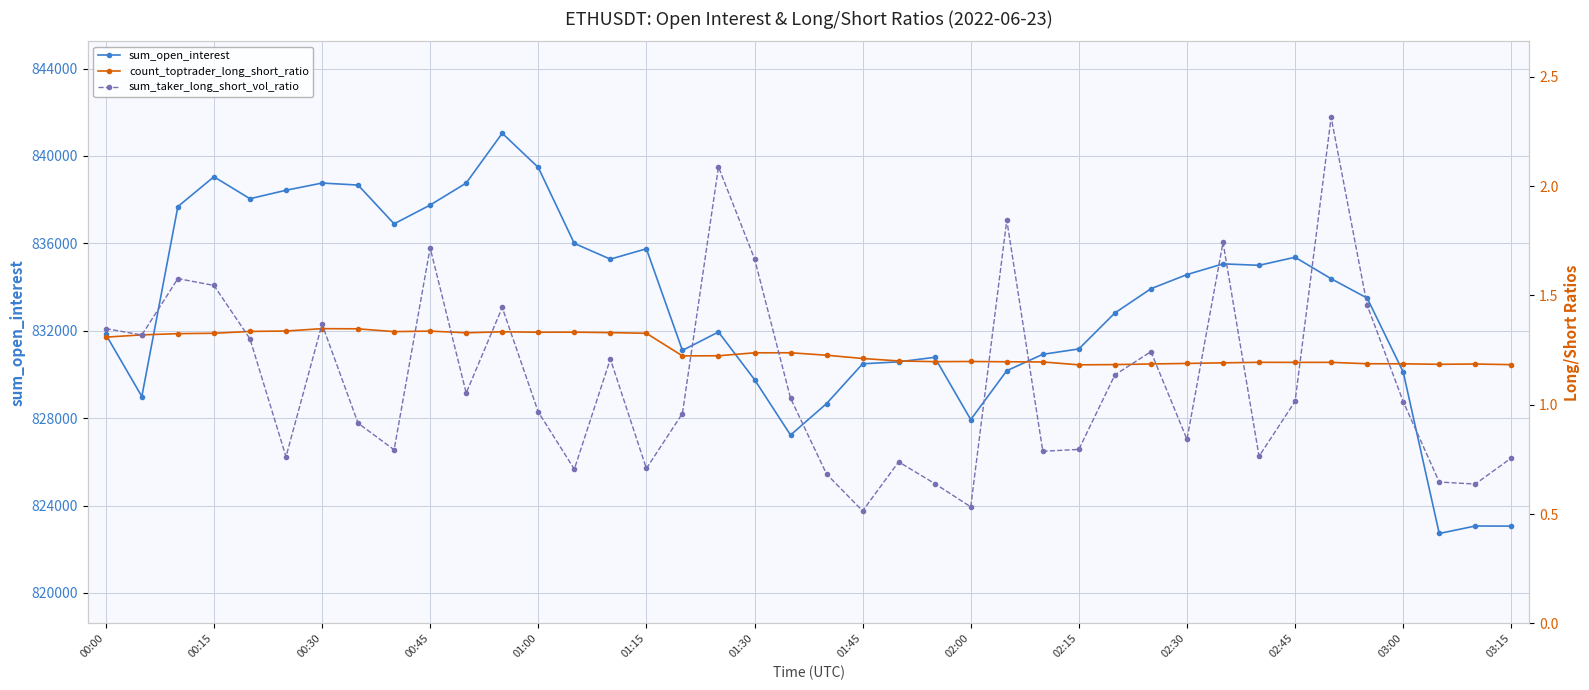

Reading left to right, extract all data points from this chart.

sum_open_interest: 831829.1	828987.9	837682.1	839045.6	838041.6	838428.6	838758.5	838666.0	836892.3	837751.6	838757.9	841038.4	839472.0	835995.6	835275.0	835751.3	831097.0	831941.6	829764.5	827224.4	828665.0	830485.7	830575.1	830781.5	827931.5	830169.9	830919.4	831166.2	832812.5	833921.7	834569.3	835059.1	834993.7	835362.3	834378.7	833493.6	830109.3	822718.8	823061.8	823056.3
count_toptrader_long_short_ratio: 1.3	1.3	1.3	1.3	1.3	1.3	1.3	1.3	1.3	1.3	1.3	1.3	1.3	1.3	1.3	1.3	1.2	1.2	1.2	1.2	1.2	1.2	1.2	1.2	1.2	1.2	1.2	1.2	1.2	1.2	1.2	1.2	1.2	1.2	1.2	1.2	1.2	1.2	1.2	1.2
sum_taker_long_short_vol_ratio: 1.3	1.3	1.6	1.5	1.3	0.8	1.4	0.9	0.8	1.7	1.1	1.4	1.0	0.7	1.2	0.7	1.0	2.1	1.7	1.0	0.7	0.5	0.7	0.6	0.5	1.8	0.8	0.8	1.1	1.2	0.8	1.7	0.8	1.0	2.3	1.5	1.0	0.6	0.6	0.8